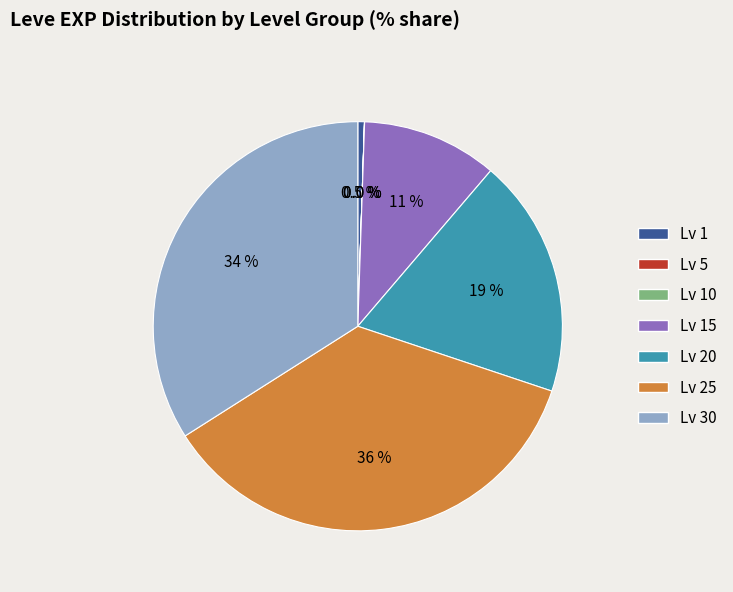

Is there a majority slice in this chart?

No